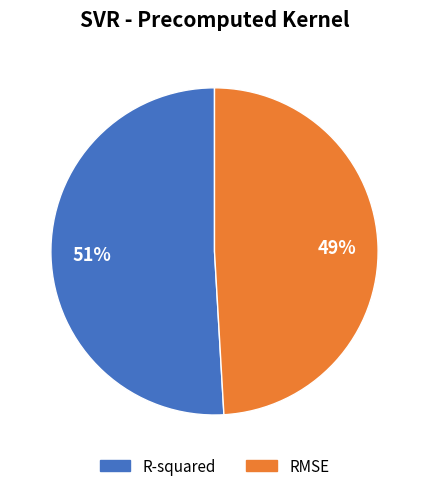

Which category has the smallest portion of the pie?

RMSE